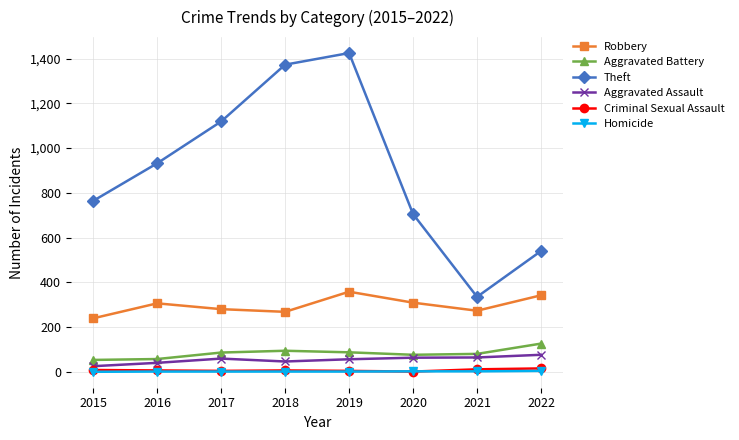

True or false: Aggravated Assault and Aggravated Battery intersect in this chart.

False